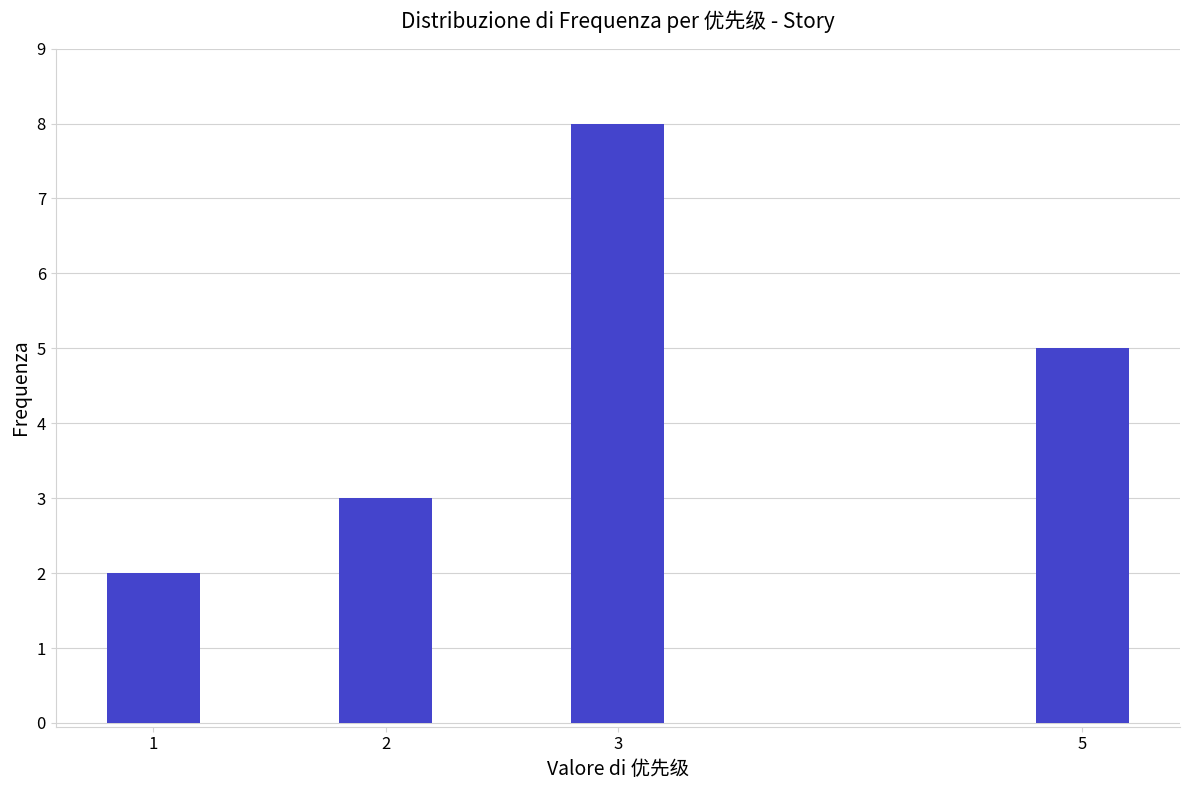

Reading right to left, list all the values displayed in this chart.

5=5	3=8	2=3	1=2